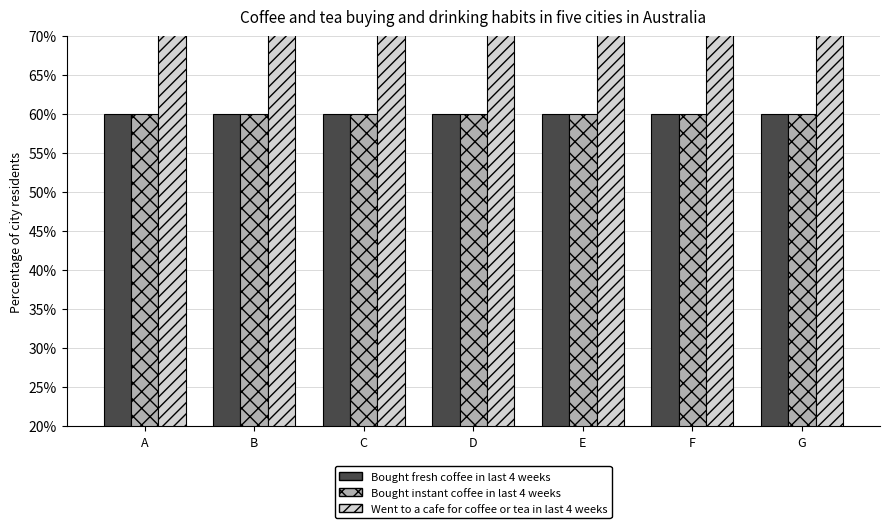

What is the greatest value displayed?

120